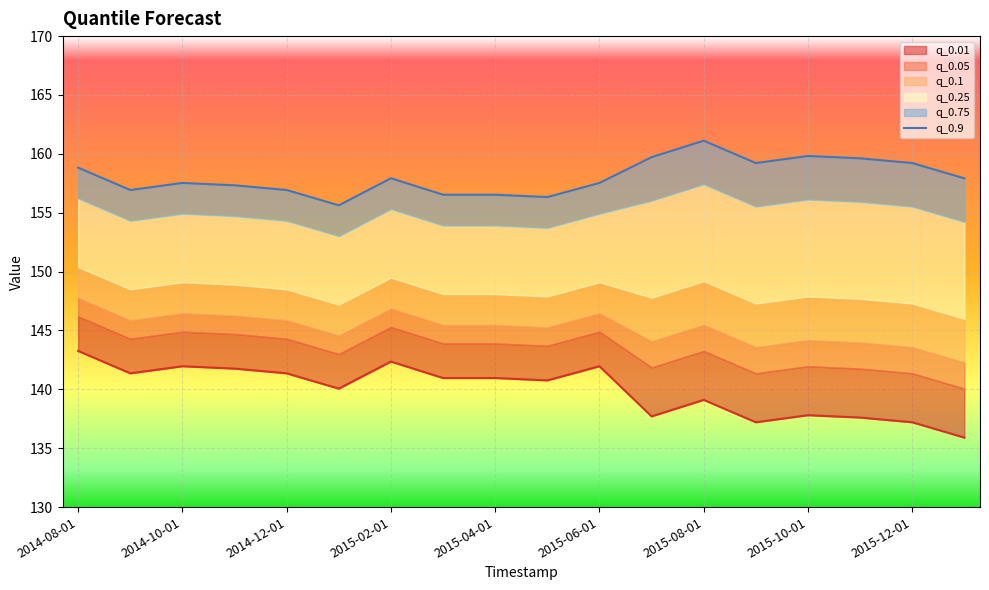

What is the greatest value displayed?

161.1